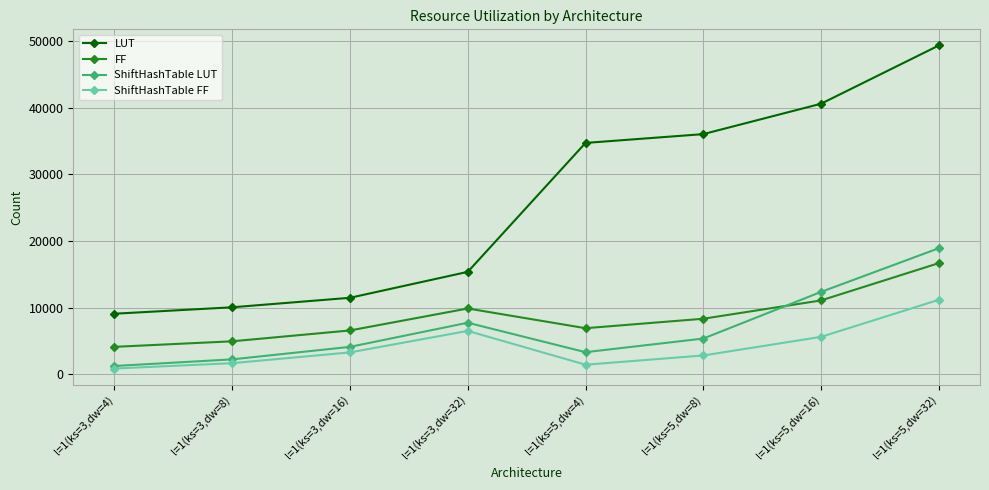

What is the minimum value shown in the chart?

836